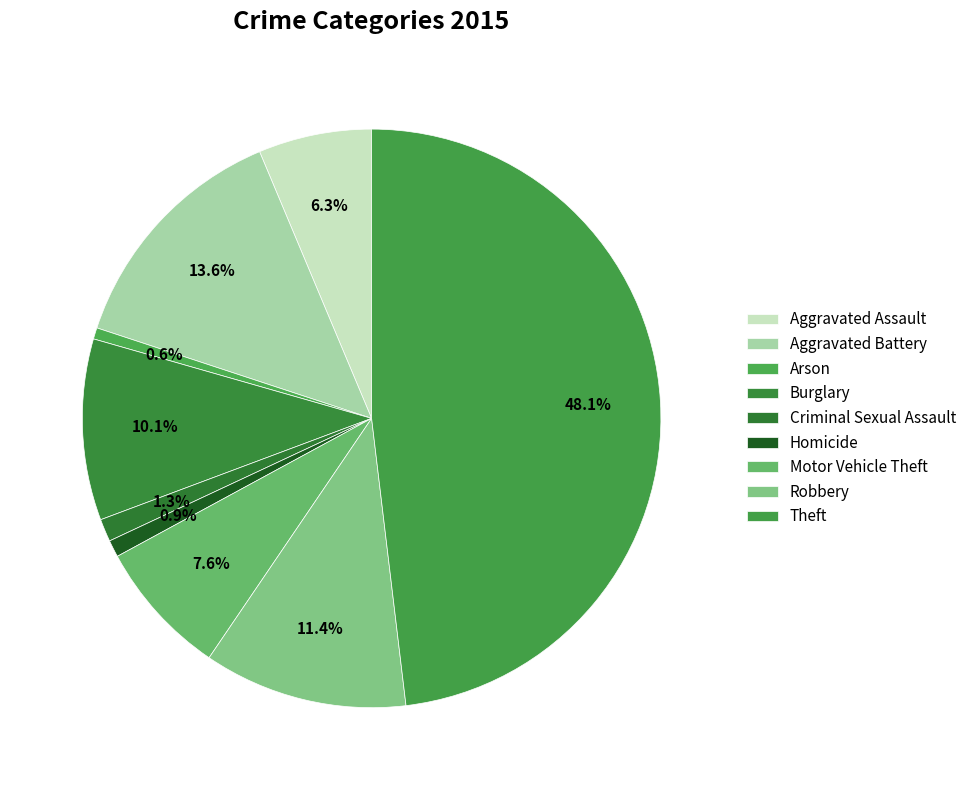

How many slices are in this pie chart?

9